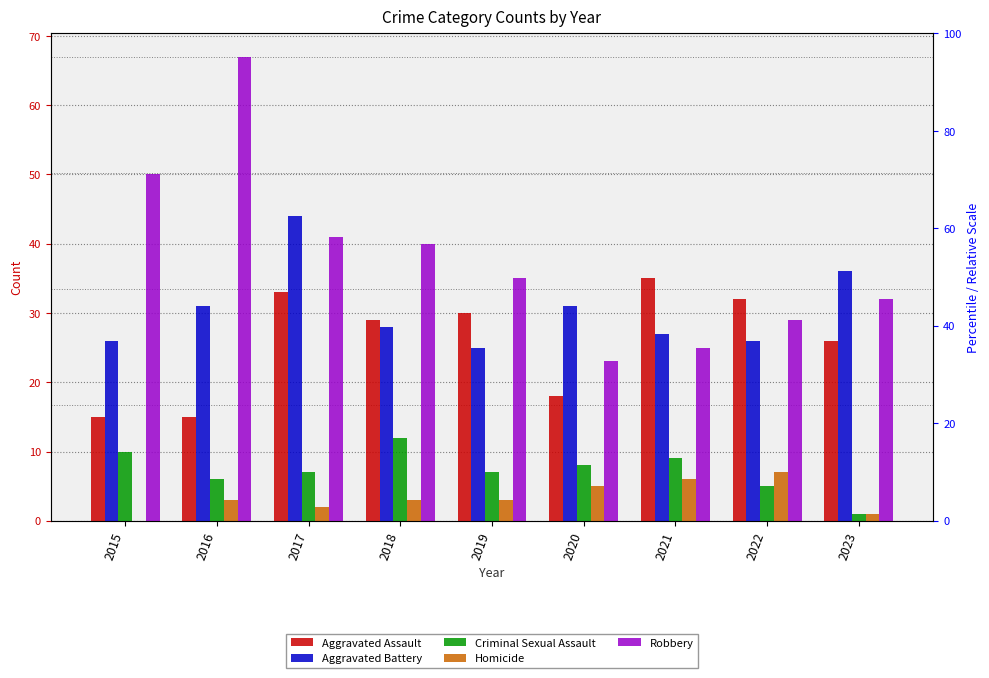

The Criminal Sexual Assault series shows 10 at 2017. True or false?

False